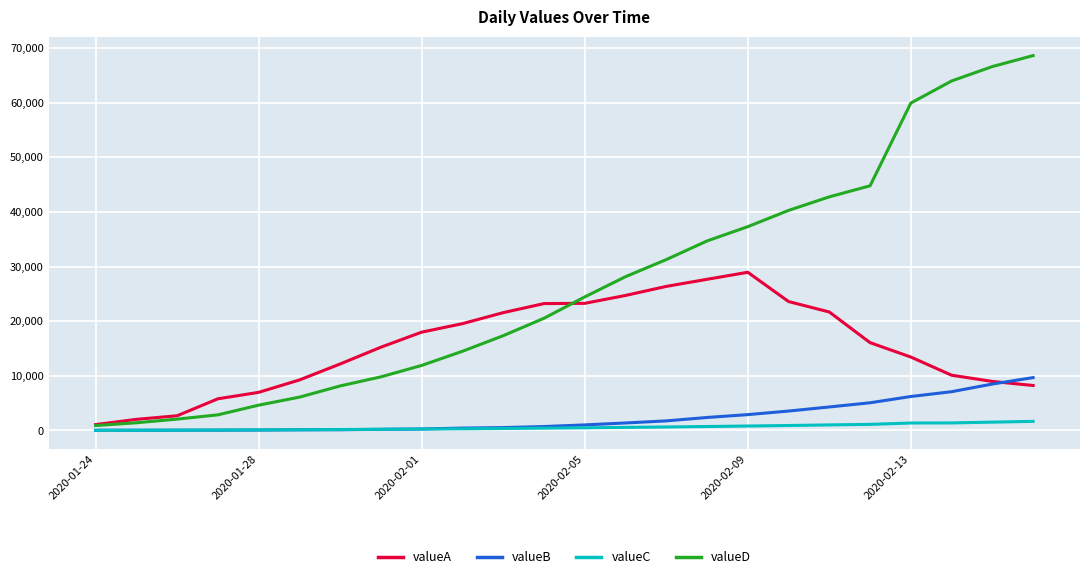

Which series has the largest total across all categories?

valueD